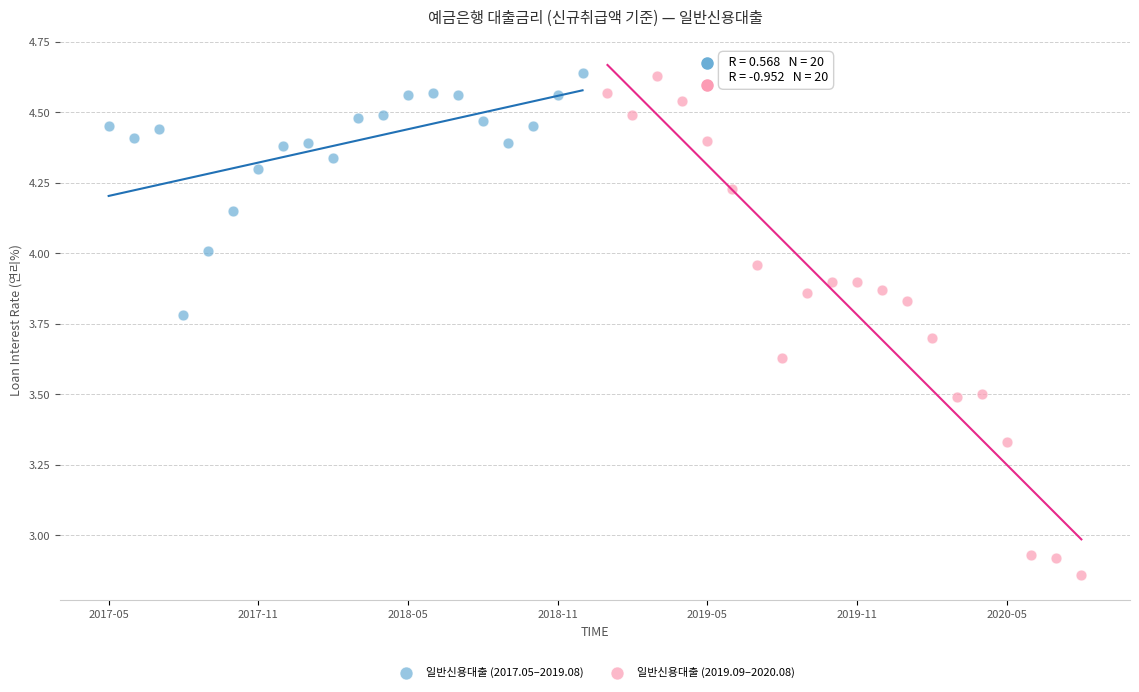

Which series has the widest spread of Y values?

일반신용대출 (2019.09–2020.08)